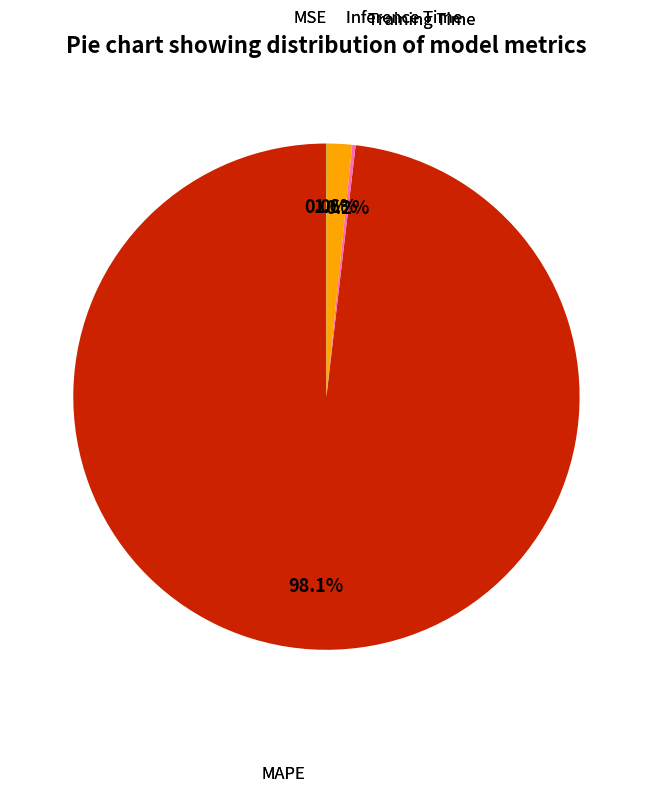

Is there any slice that represents more than half of the pie?

Yes